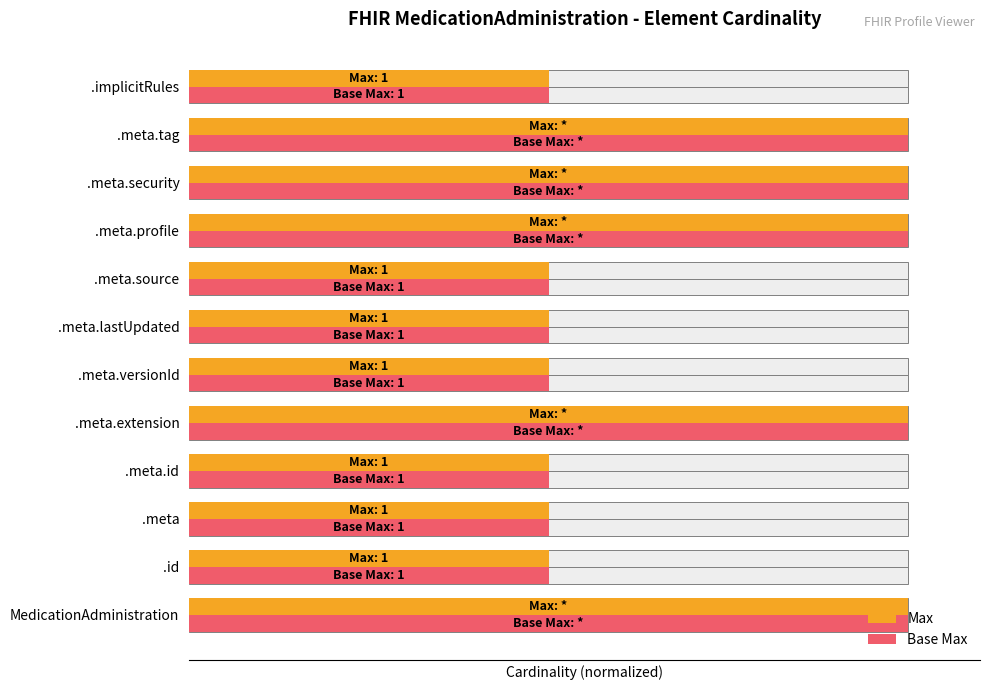

How many bars are there in total?

24